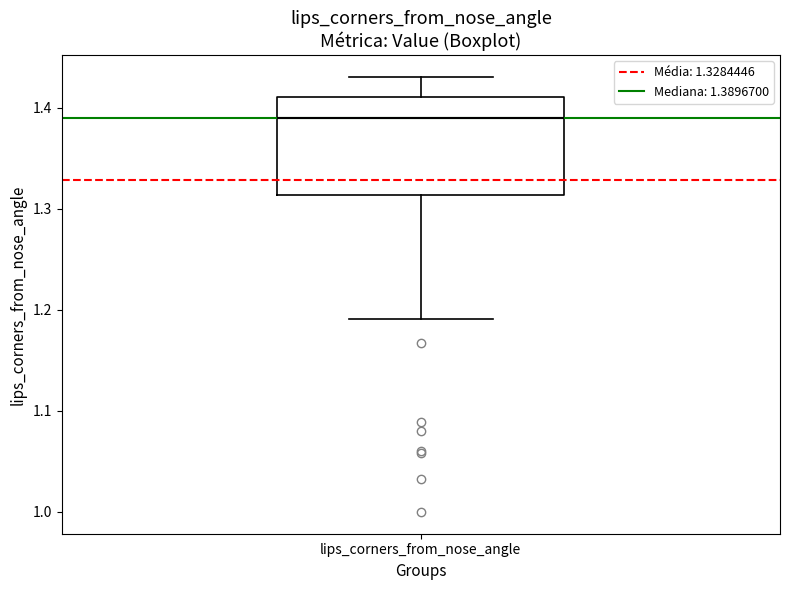

Transcribe this box plot: give where the median line is, the range the box spans, and where the two whiskers end, as read against the y-axis. The values are not printed on the chart, so give them approximately, as read against the axis.

median 1.39, box 1.31 to 1.41, whiskers 1.19 to 1.43